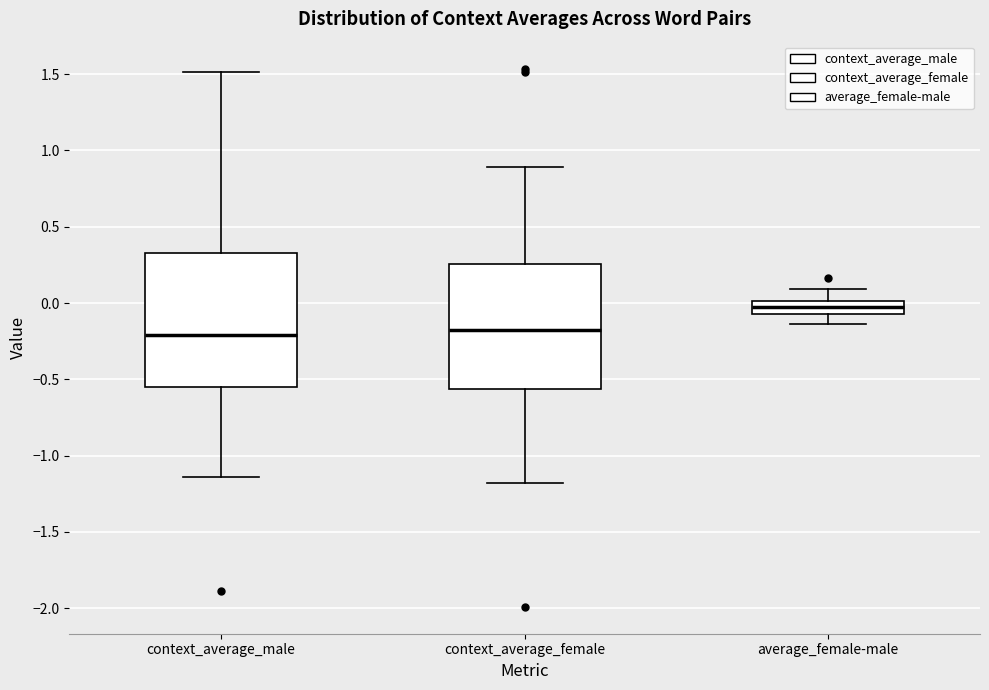

Where is the upper edge of the box for context_average_female on the y-axis? The values are not printed on the chart, so give them approximately, as read against the axis.

0.25